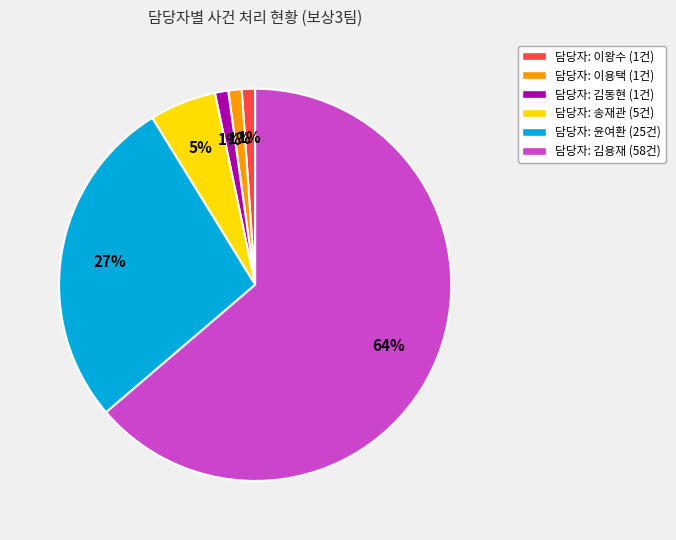

To the nearest percent, what is the average slice percentage?

17%